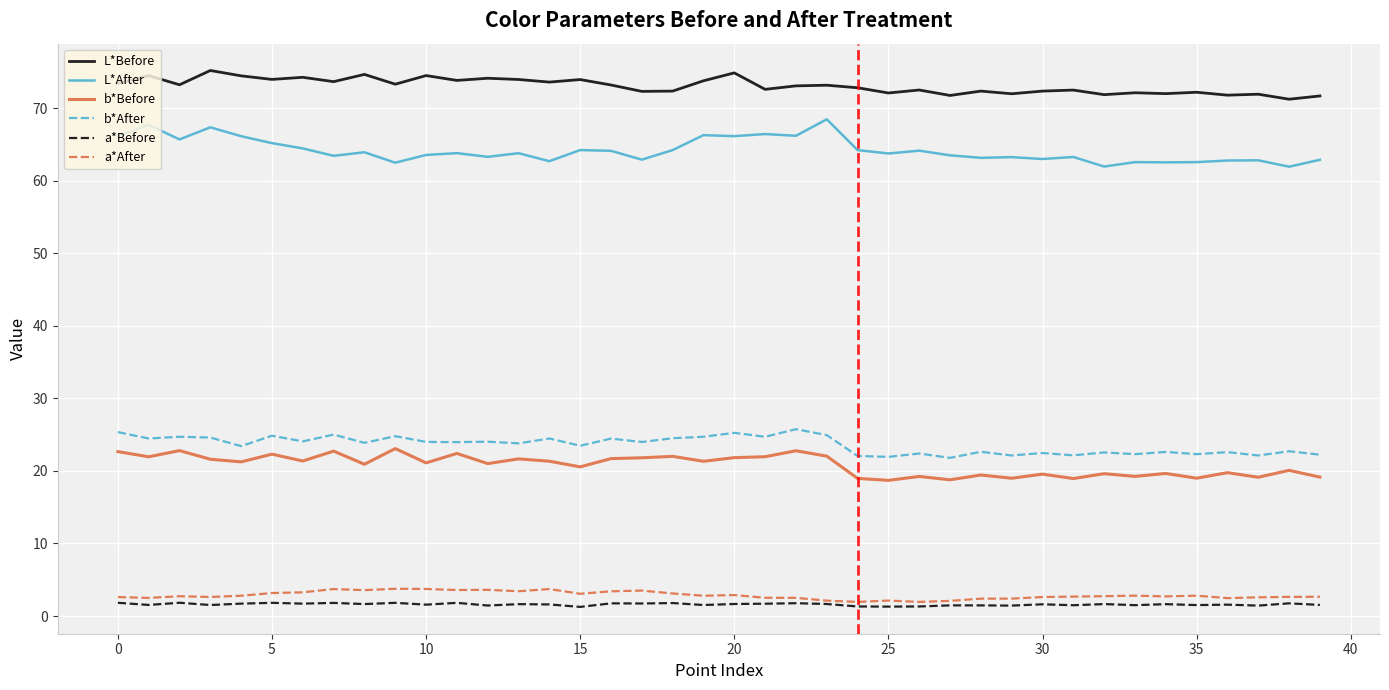

True or false: L*Before and b*After intersect in this chart.

False